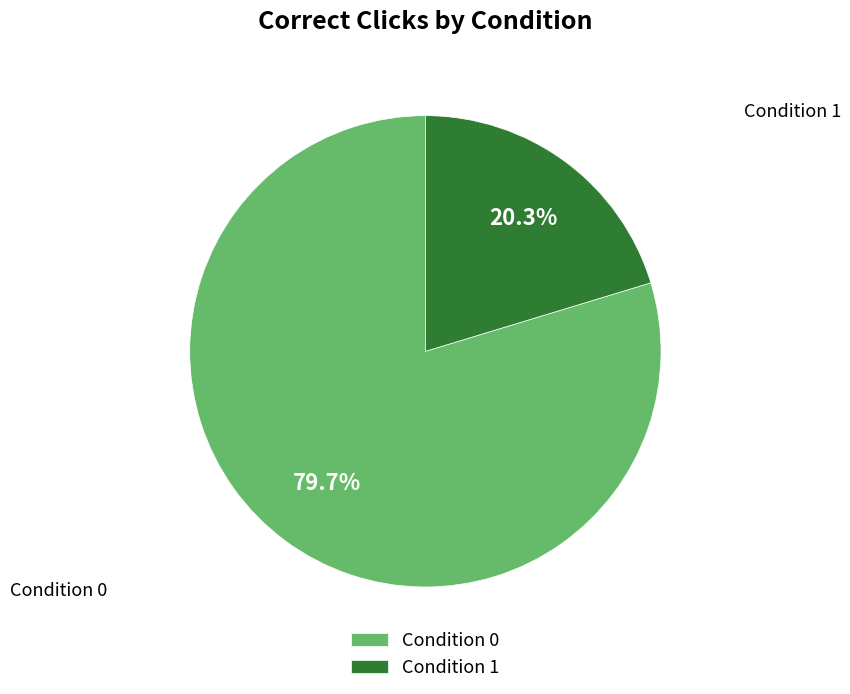

What is the smallest slice in the pie chart?

Condition 1